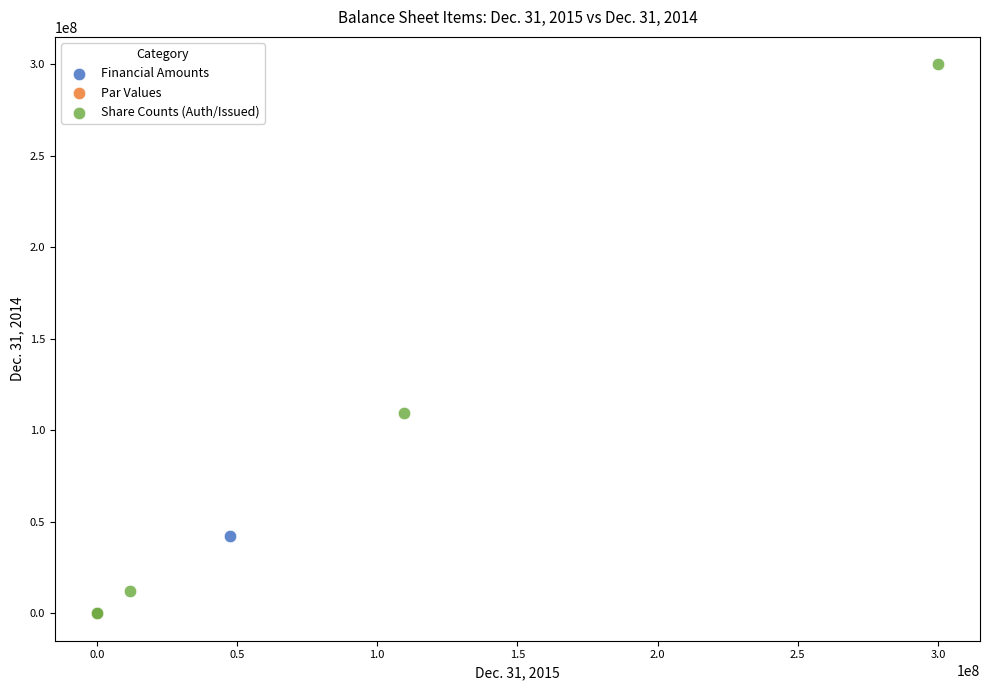

Which series reaches the maximum Y coordinate?

Share Counts (Auth/Issued)